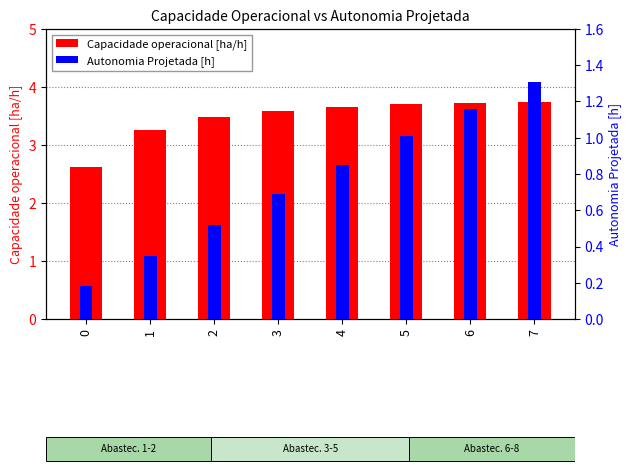

What is the difference between the highest and lowest values at 2?

3.0